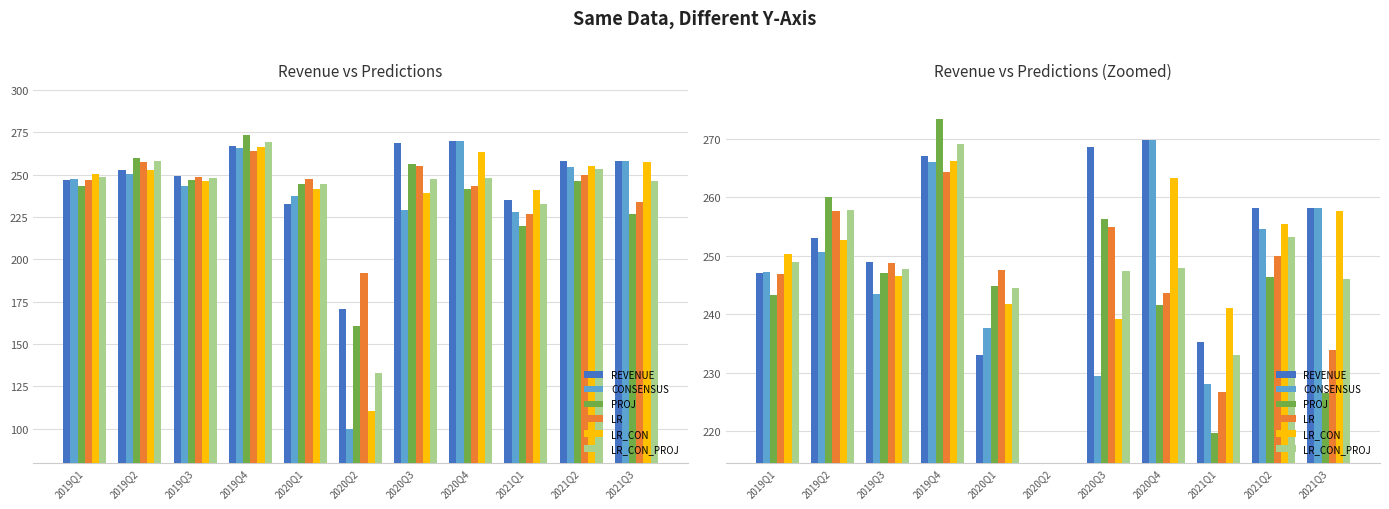

How many groups of bars are there?

11